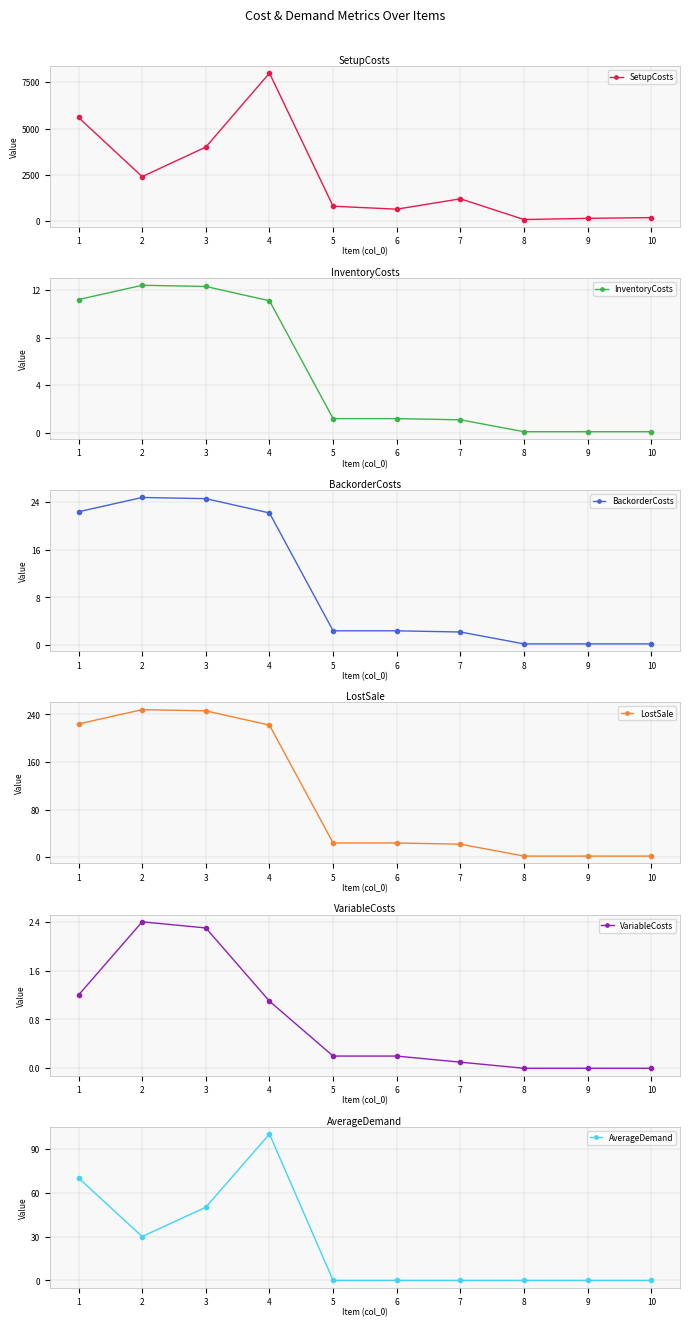

How many positive values does the VariableCosts series have?

7